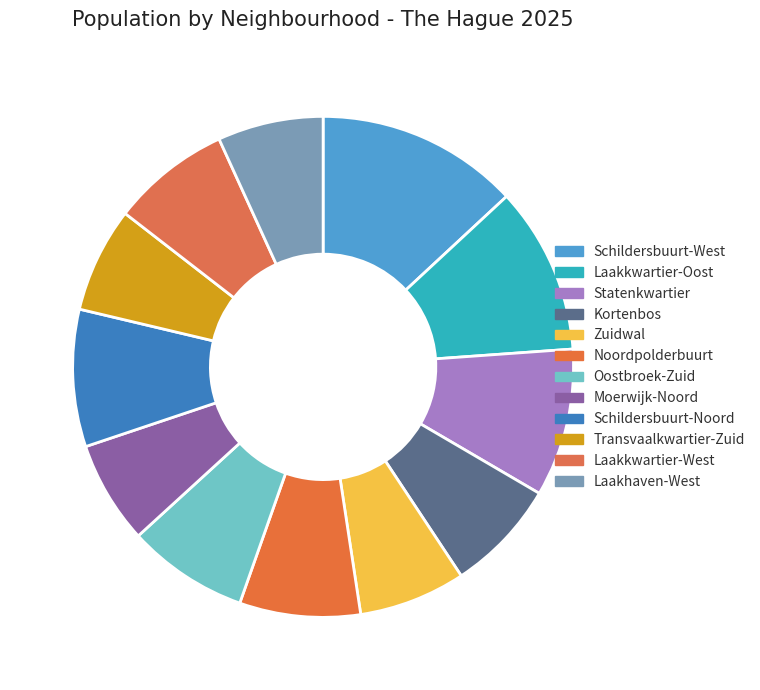

Which has a higher value, Zuidwal or Statenkwartier?

Statenkwartier